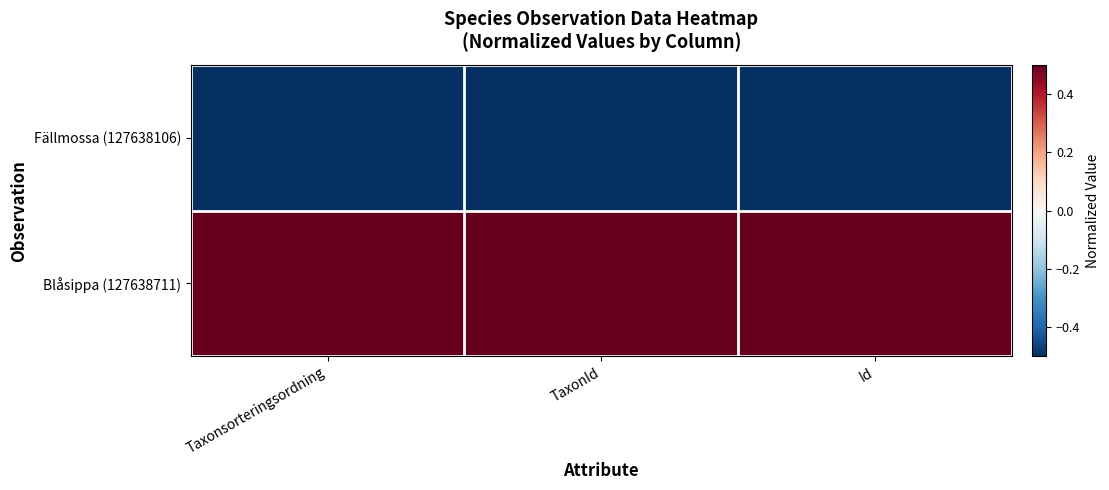

Rank the series by their maximum value, from lowest to highest.

Fällmossa (127638106), Blåsippa (127638711)